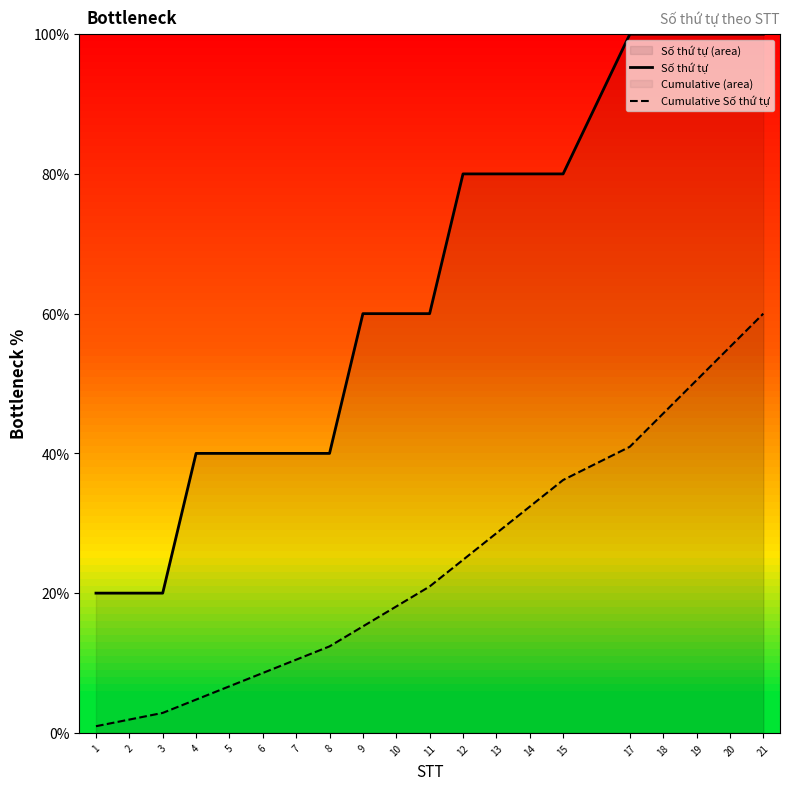

What is the sum of the Cumulative Số thứ tự values at 4 and 11?

25.7